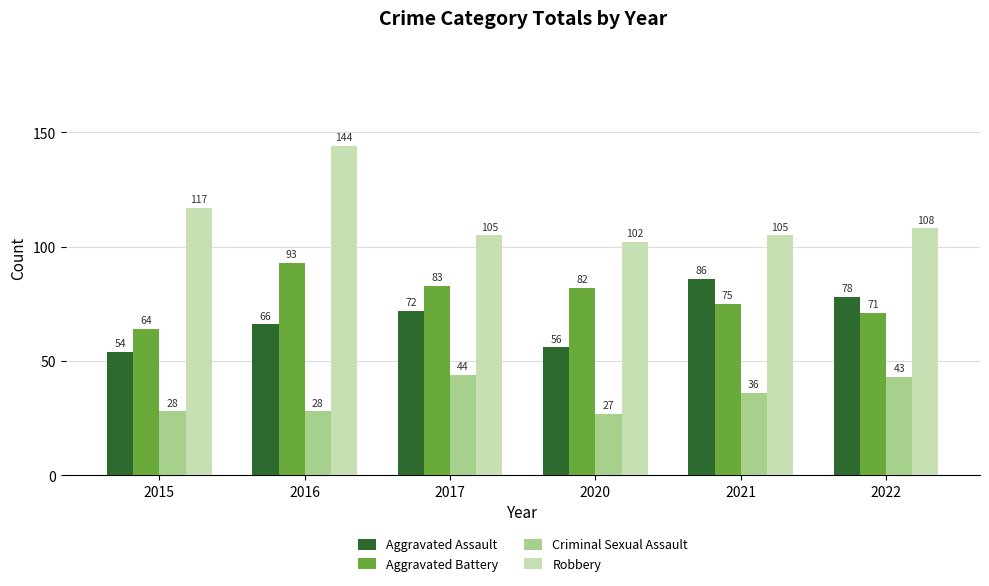

Between 2015 and 2022, which series saw the biggest shift?

Aggravated Assault